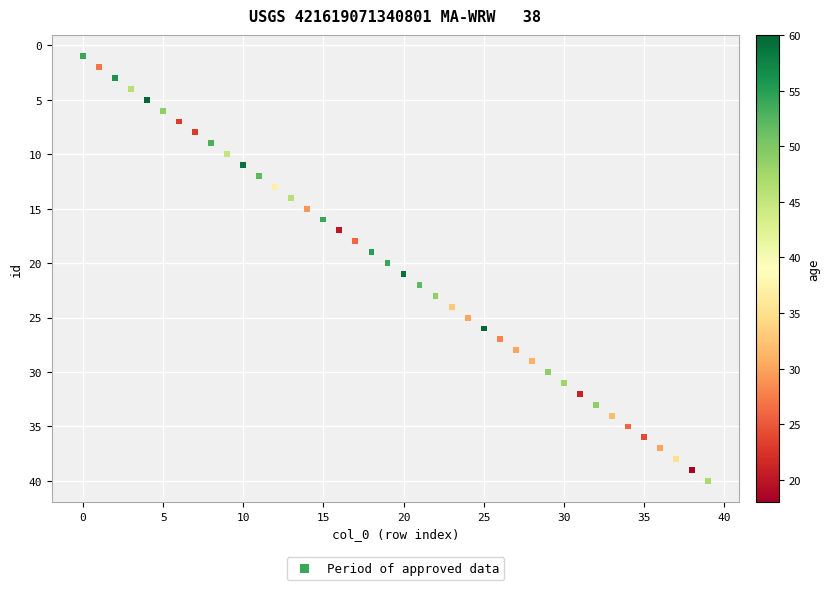

What is the range of Y values (max minus min)?

39